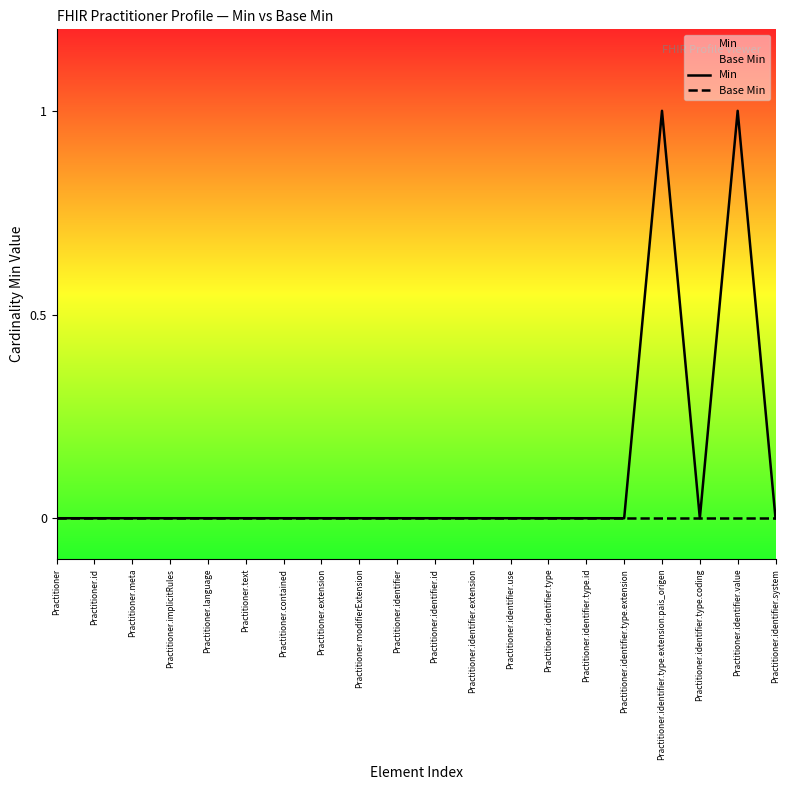

What is the difference between the Min values at Practitioner.identifier.type.coding and Practitioner.identifier.value?

1